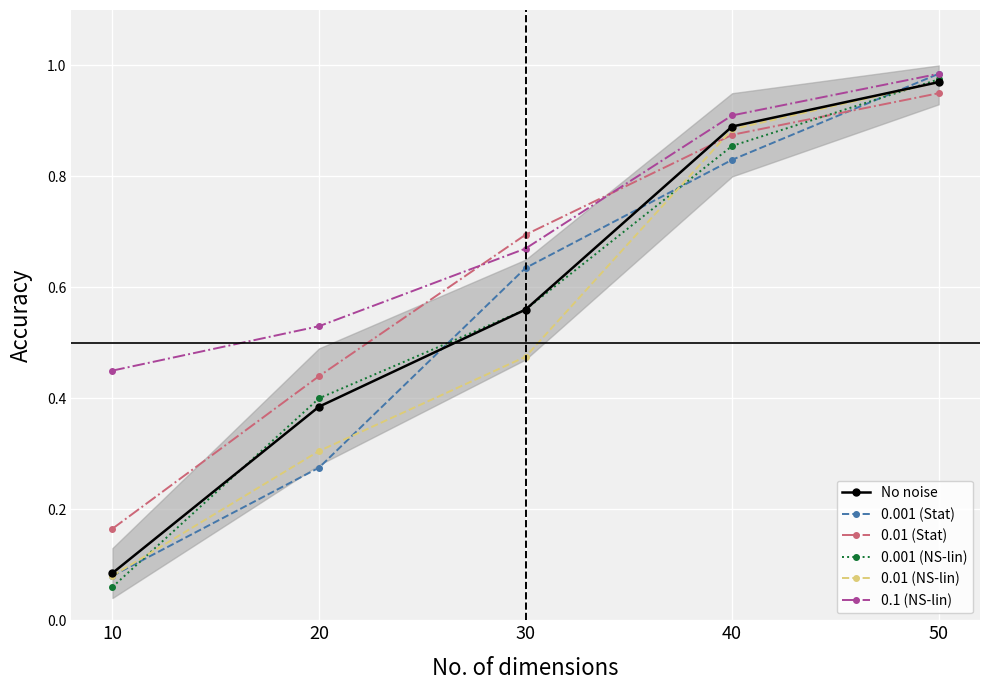

Count the number of categories in the chart.

5